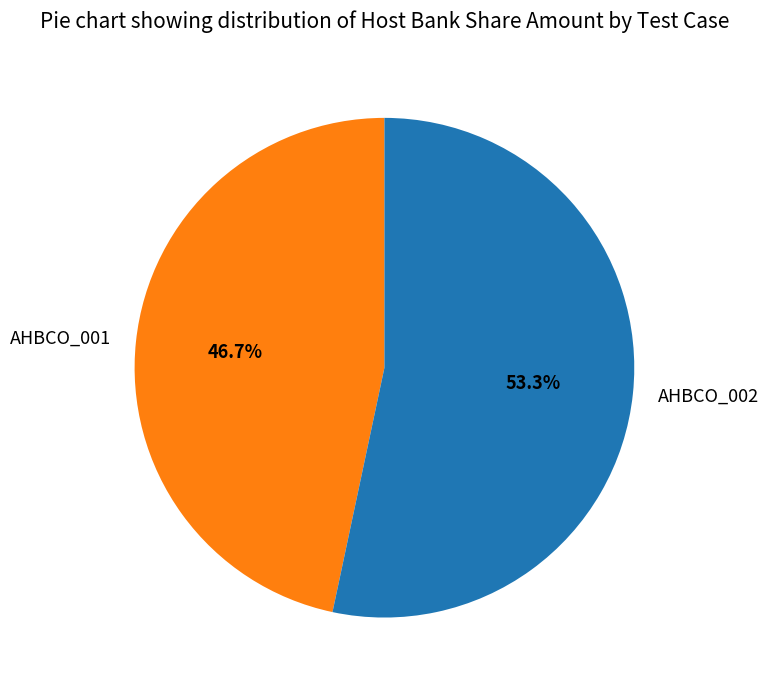

Does AHBCO_001 represent more than half of the total?

No